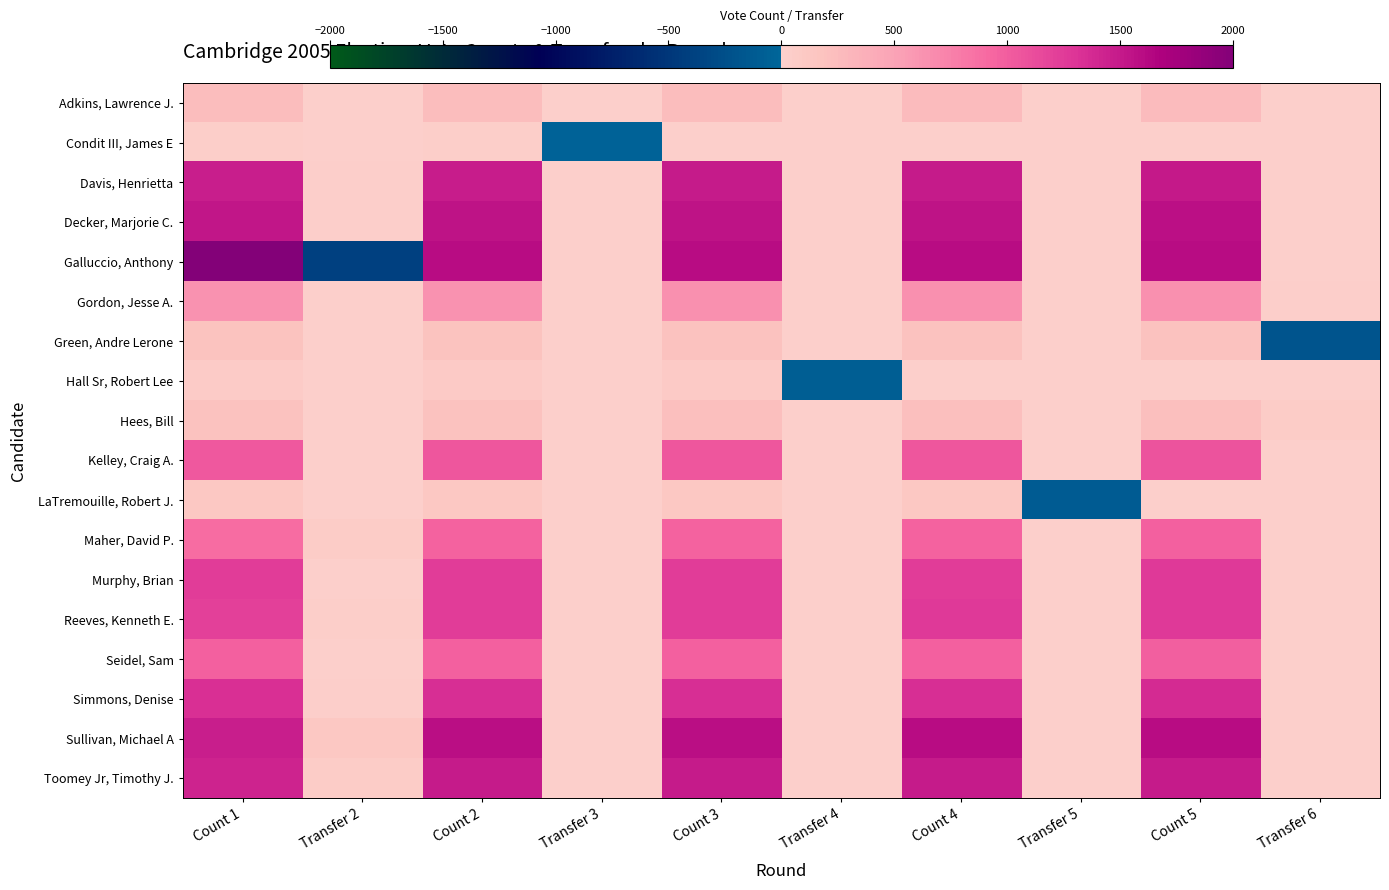

Which series has the widest spread of values?

Galluccio, Anthony